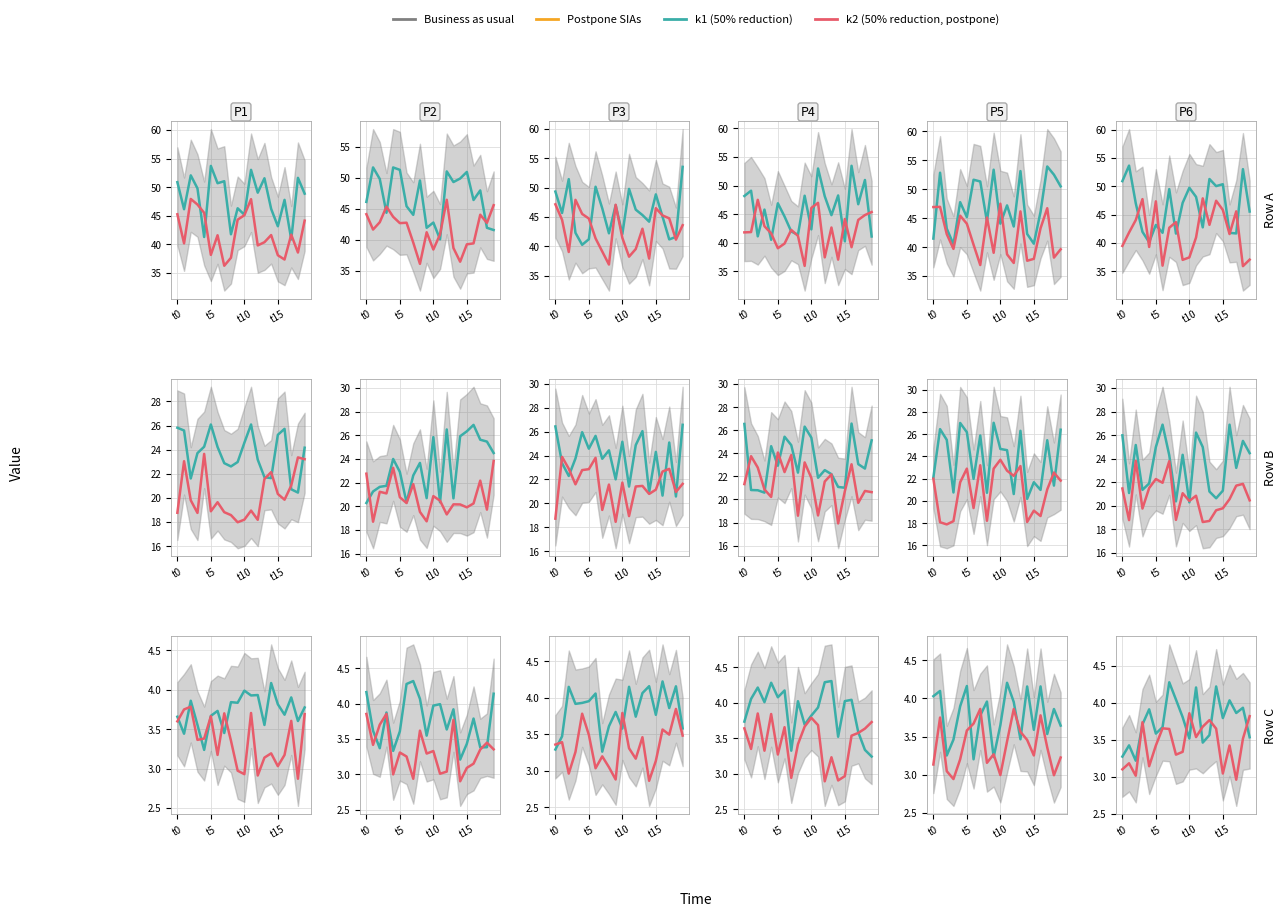

Where is the first local maximum for k1?

t5